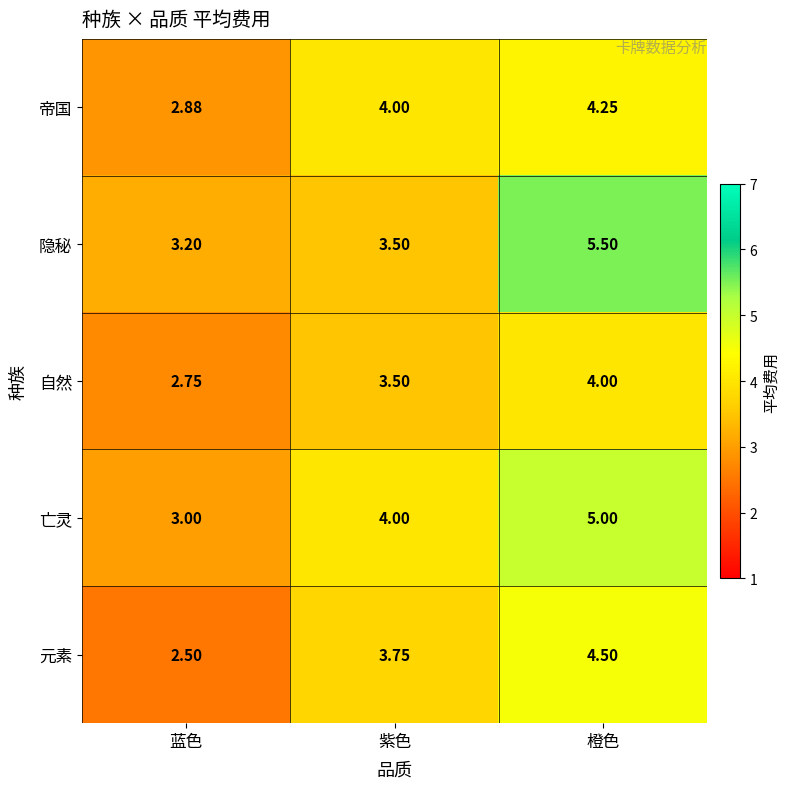

At which label does 元素 first exceed 3?

紫色